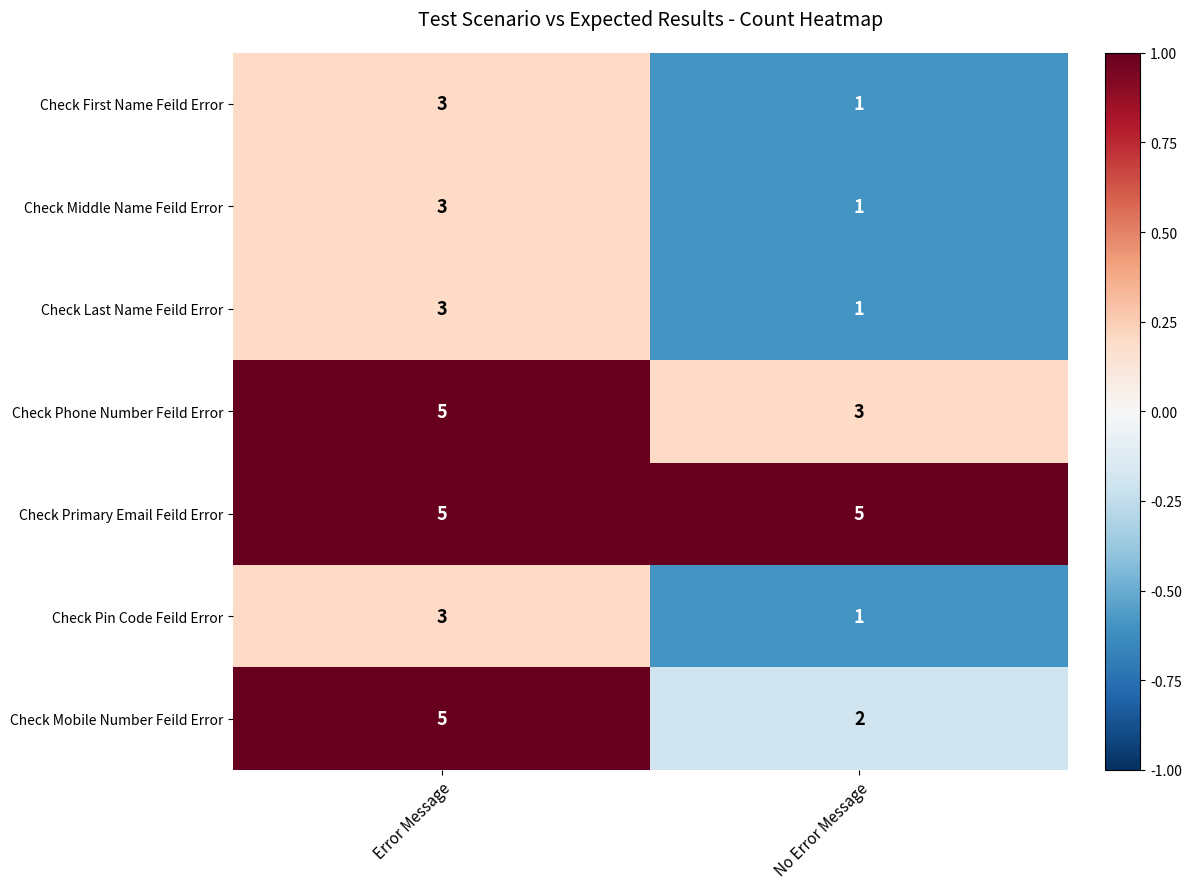

What is the minimum value shown in the chart?

1